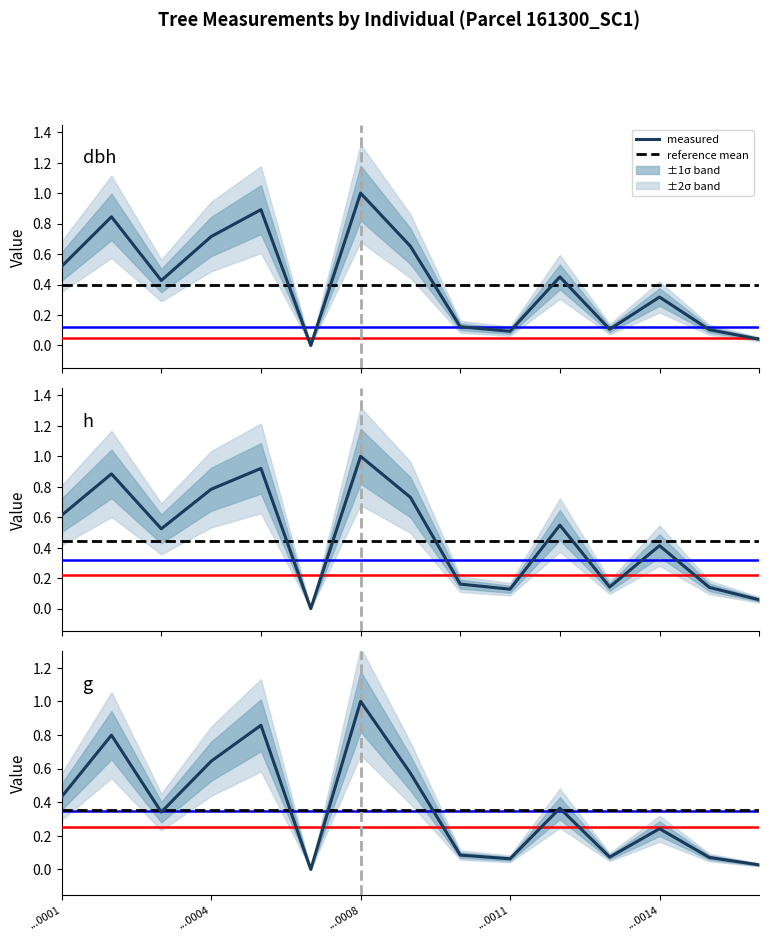

True or false: h has more than 0 interior local peaks.

True